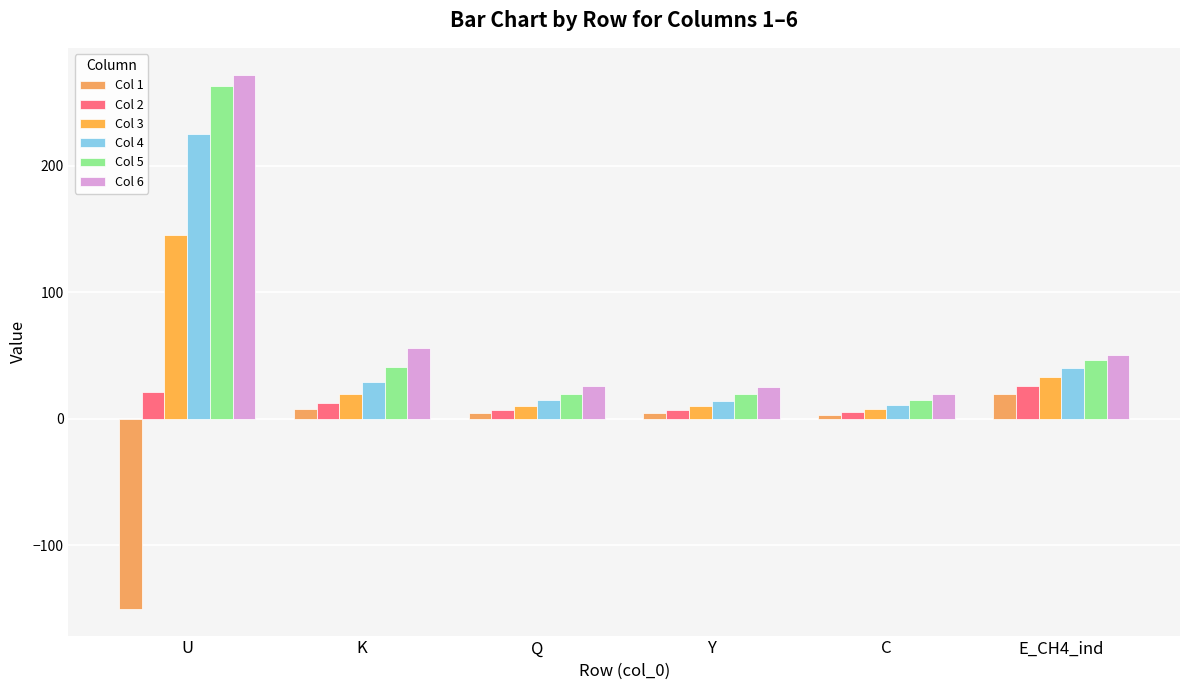

At which category is the sum across all series the highest?

U